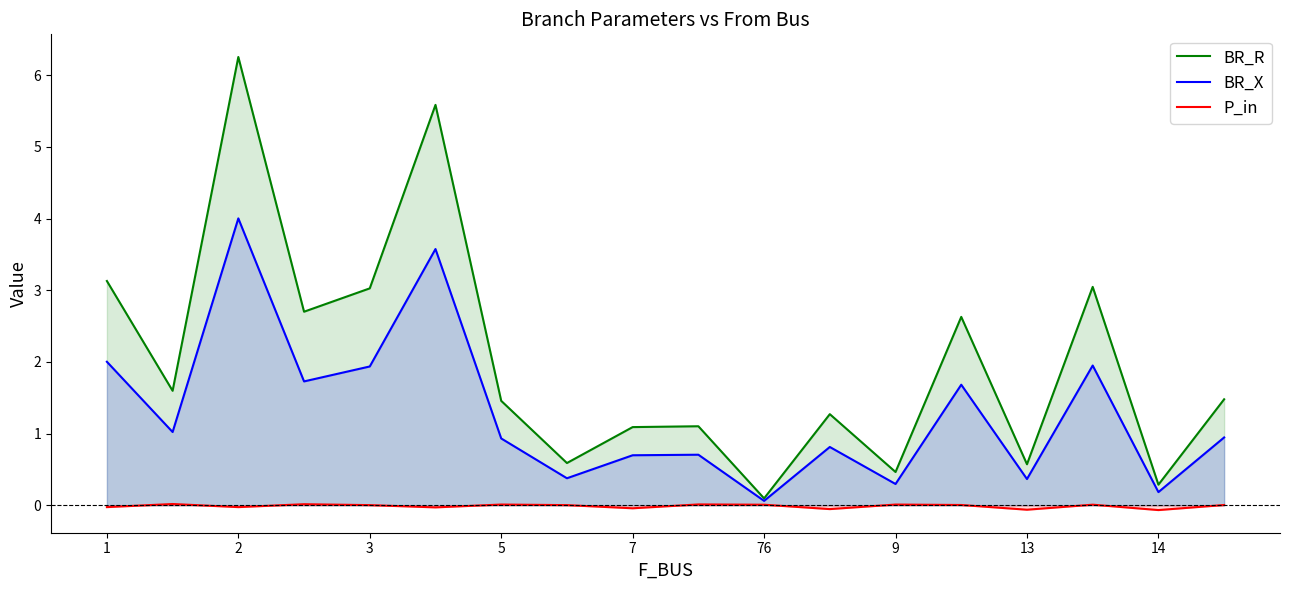

What is the spread (max minus min) of values at 7?

1.1